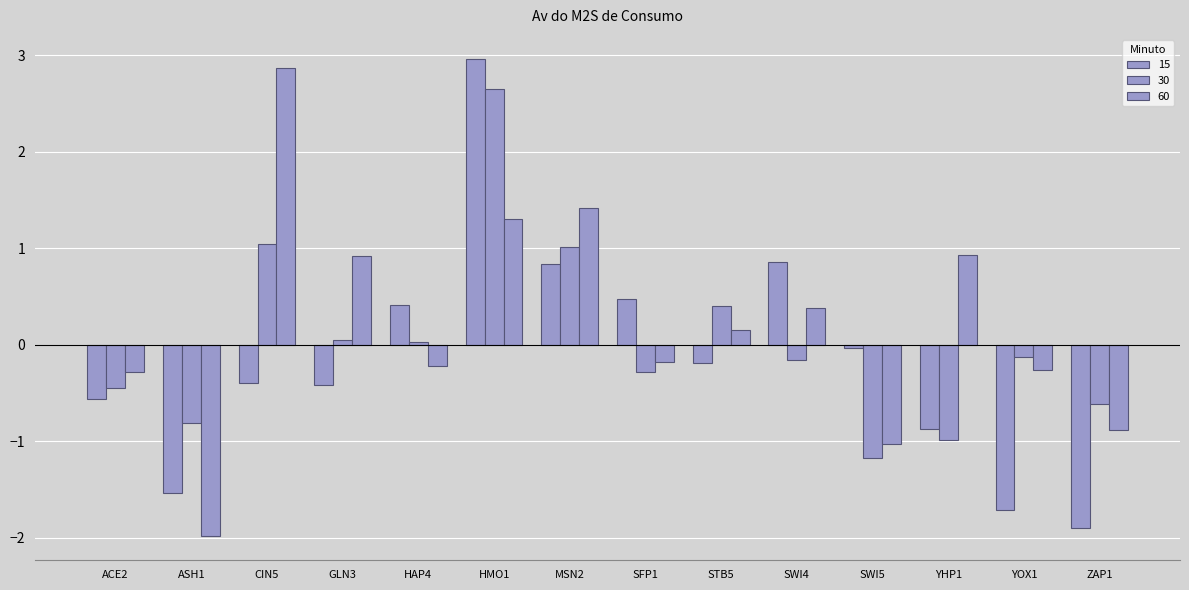

At STB5, list the series in order from smallest to largest.

15, 60, 30